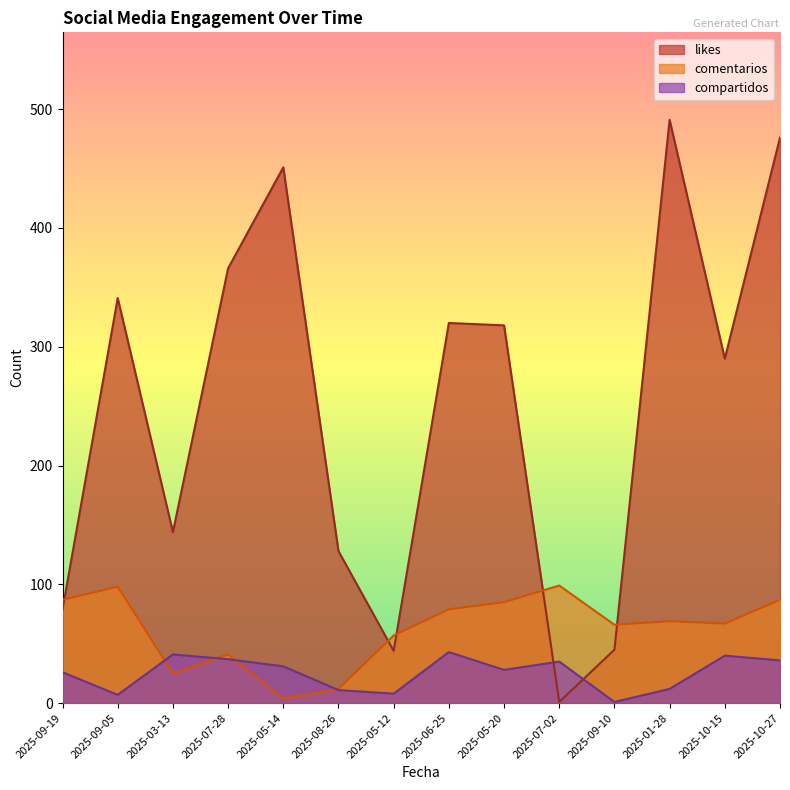

How many times do compartidos and likes cross each other?

2